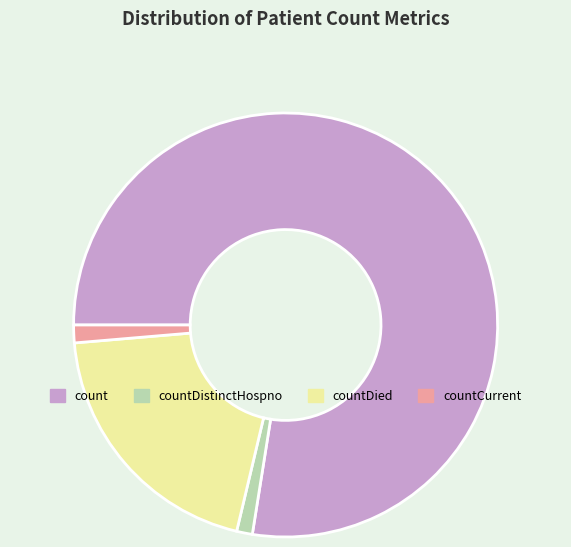

Is it true that count is 78% of the pie?

True